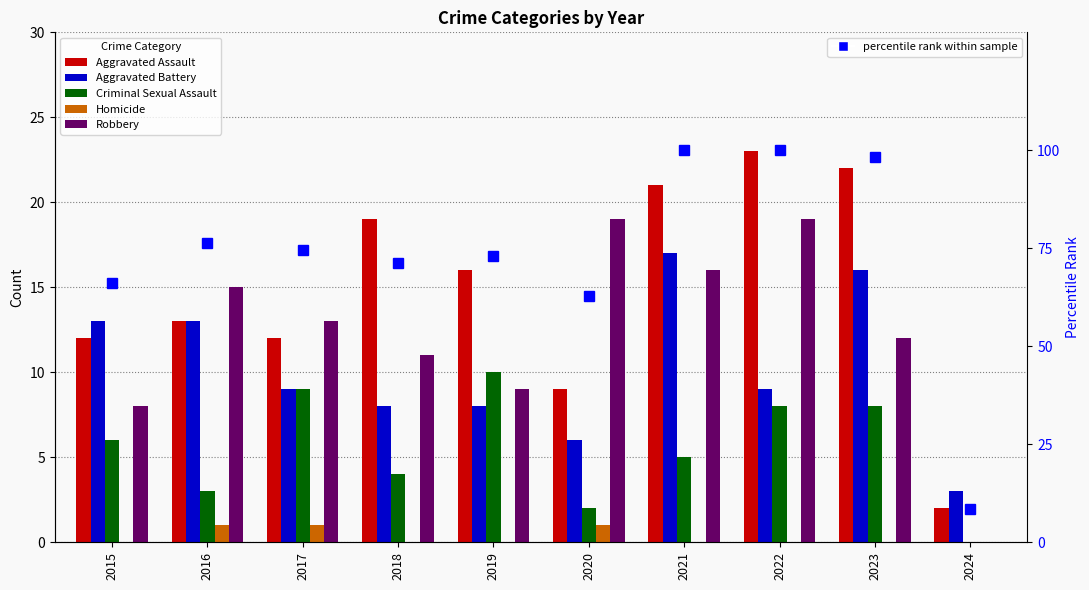

Which series has the largest total across all categories?

percentile rank within sample